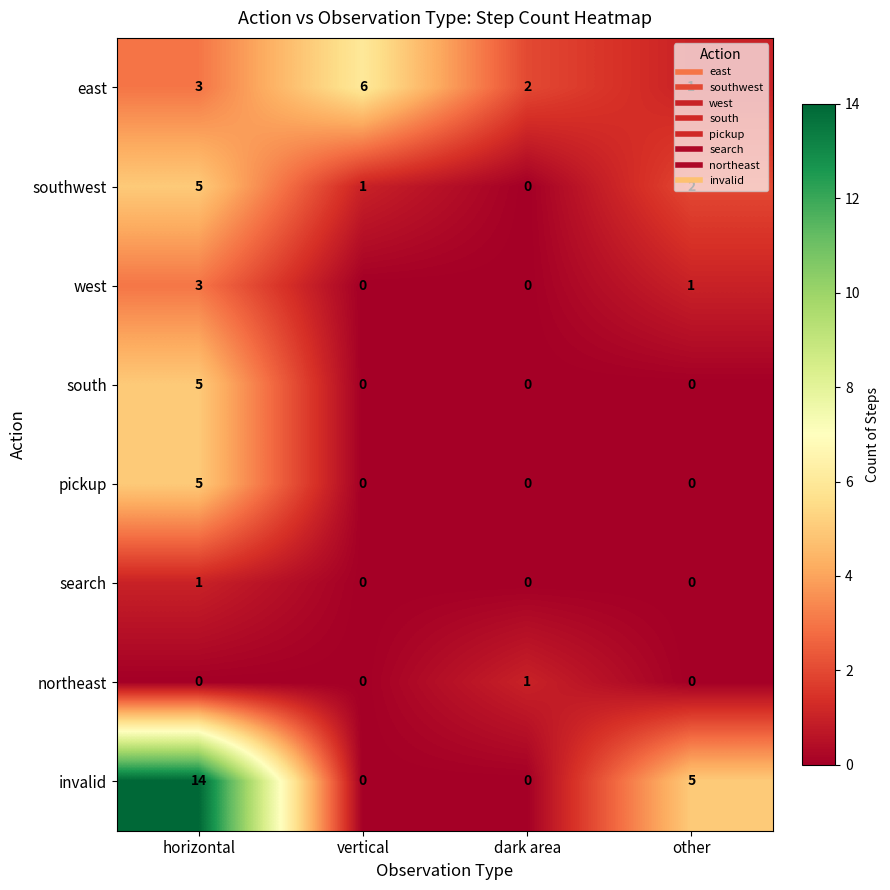

What is the difference between the maximum and minimum values in the east series?

5